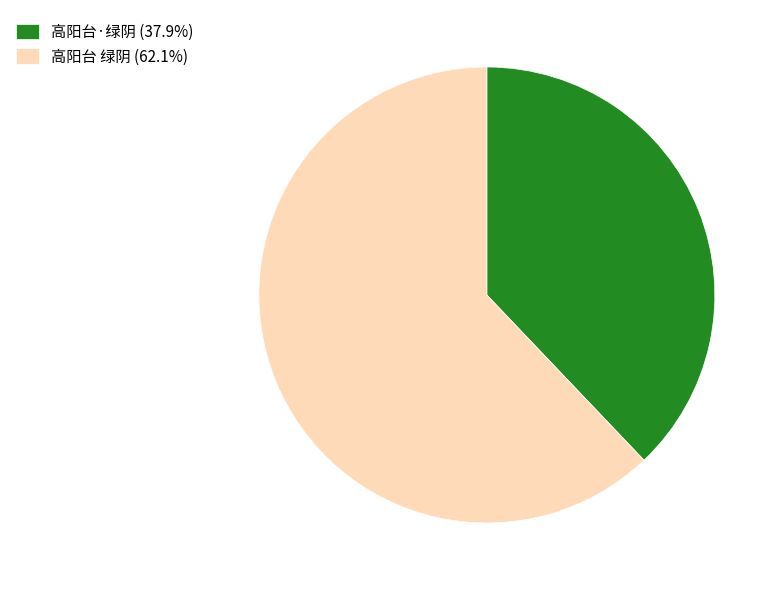

Which slice is the largest?

高阳台 绿阴